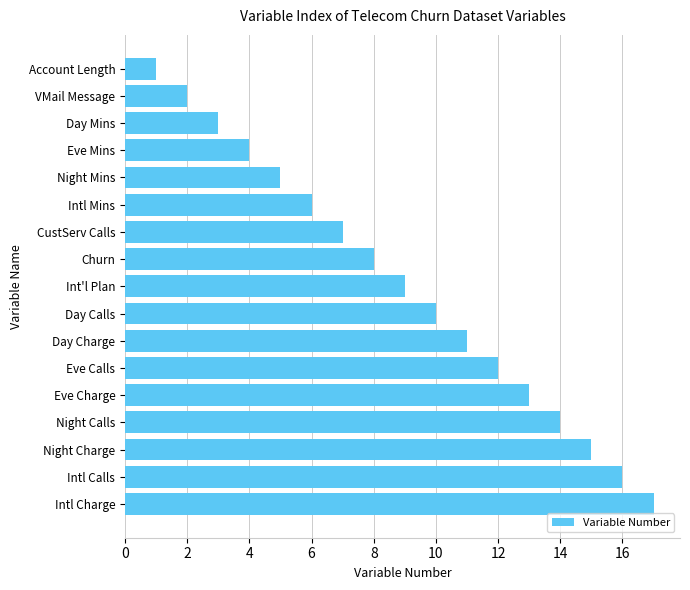

Is it true that the value at Eve Charge is 13?

True